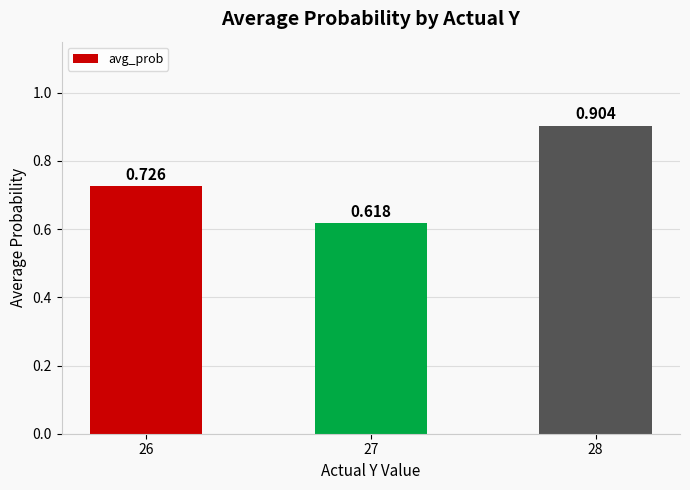

What is the value of the 2nd bar from the left?

0.6